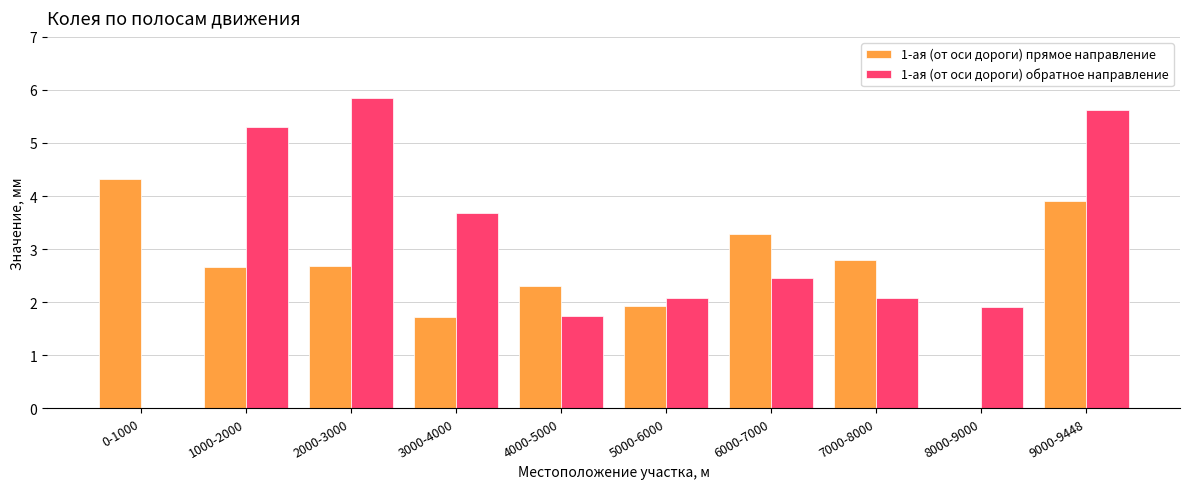

How many data points in 1-ая (от оси дороги) обратное направление are above 2?

7